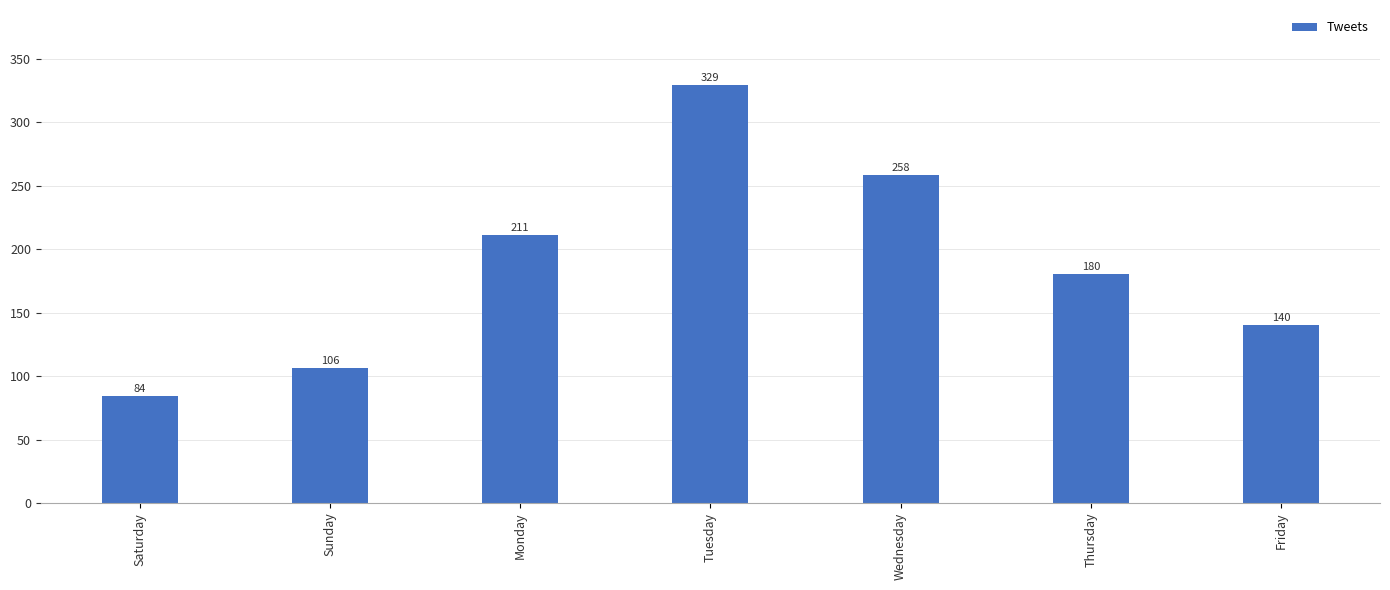

Does the chart contain stacked bars?

No